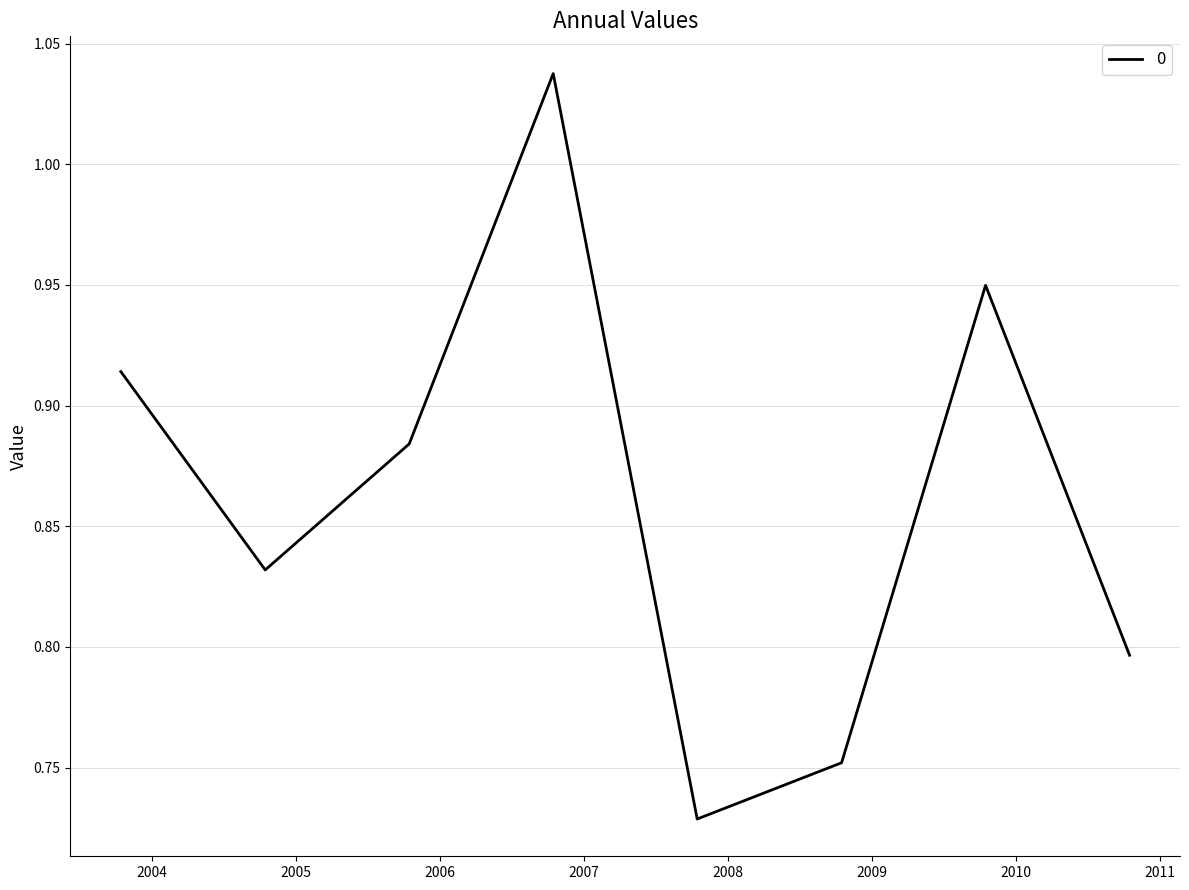

How many values are between 0 and 1?

7